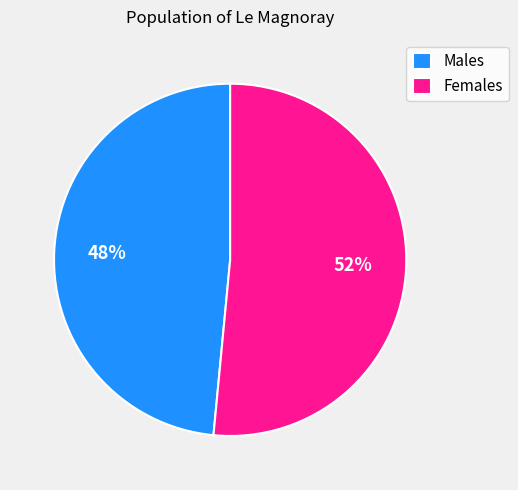

How many slices are in this pie chart?

2